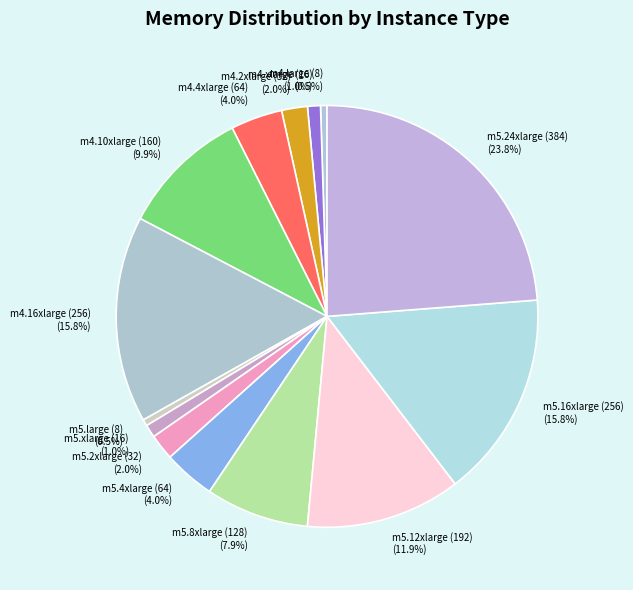

What is the largest slice in the pie chart?

m5.24xlarge (384)